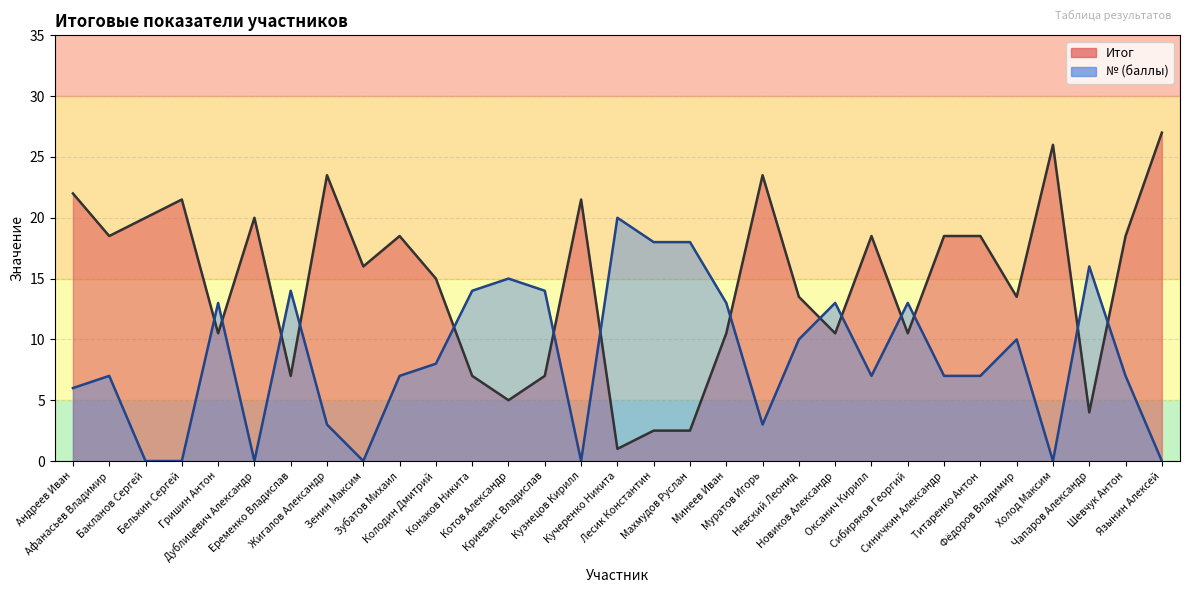

What is the average value of the Итог series?

14.6